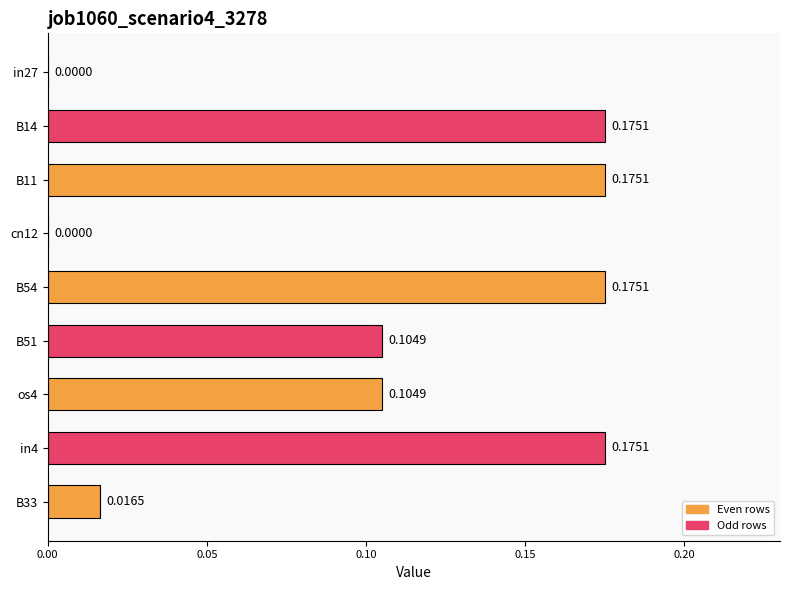

How many series are shown in this chart?

1